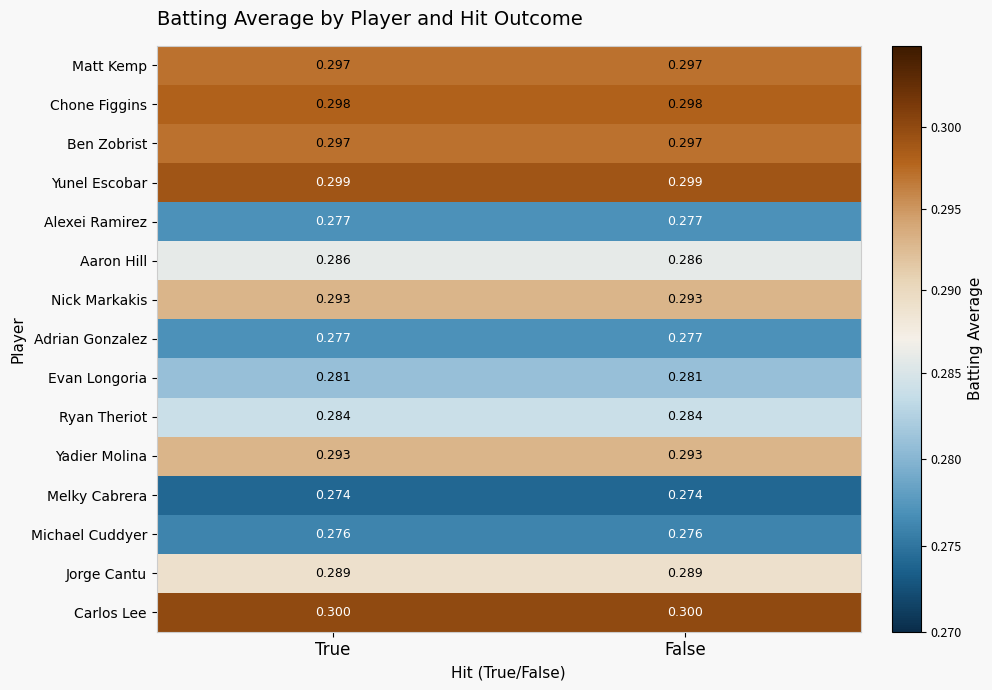

What is the total value across all series at False?

4.3